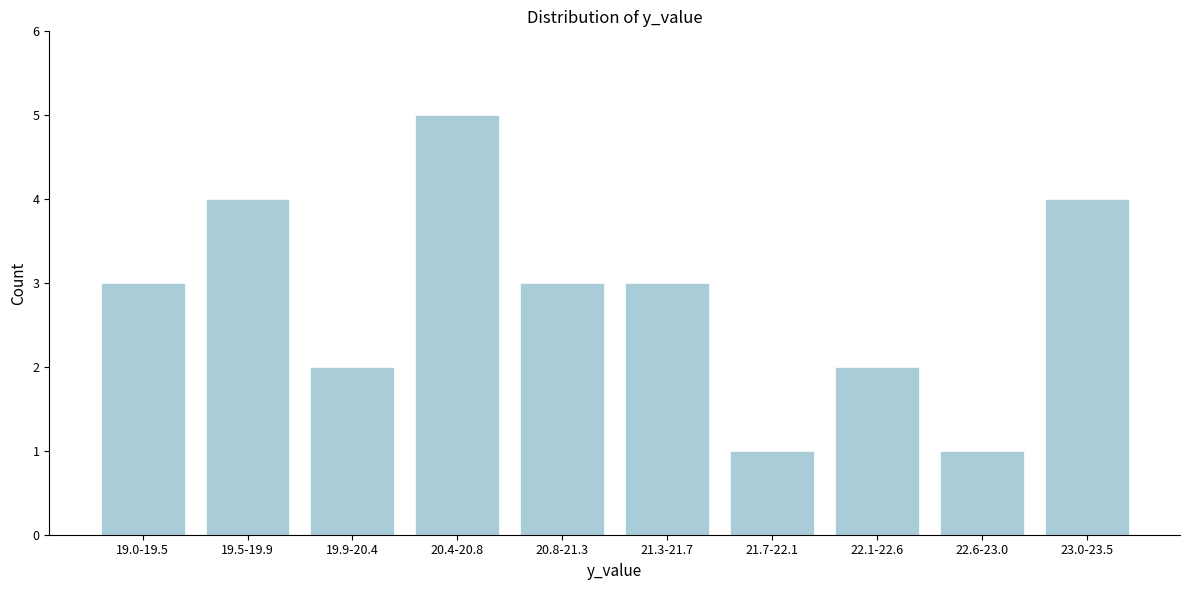

Reading left to right, what are all the values shown in this chart?

3	4	2	5	3	3	1	2	1	4